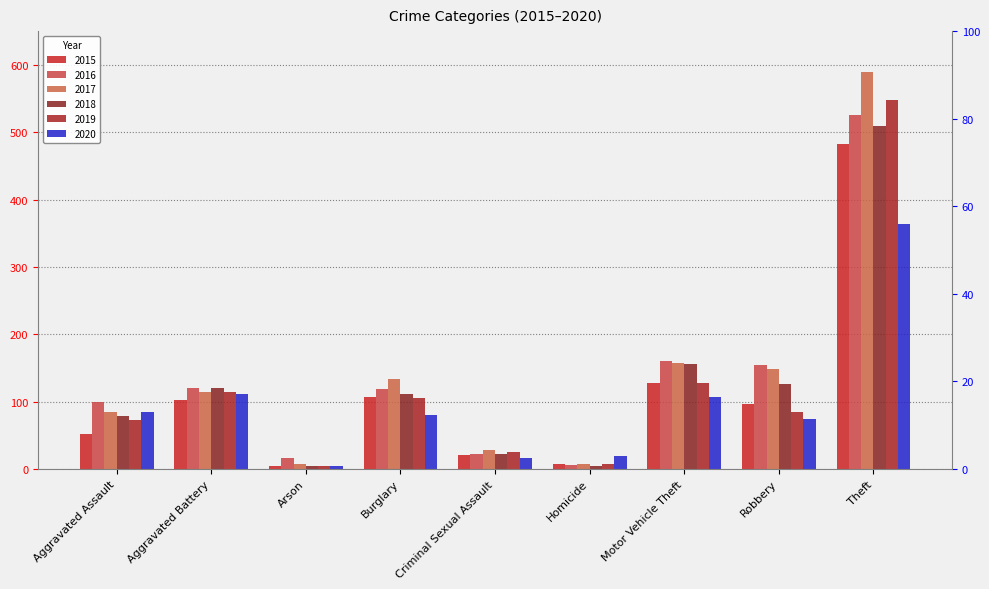

True or false: 2015 has a value of 97 at Robbery.

True